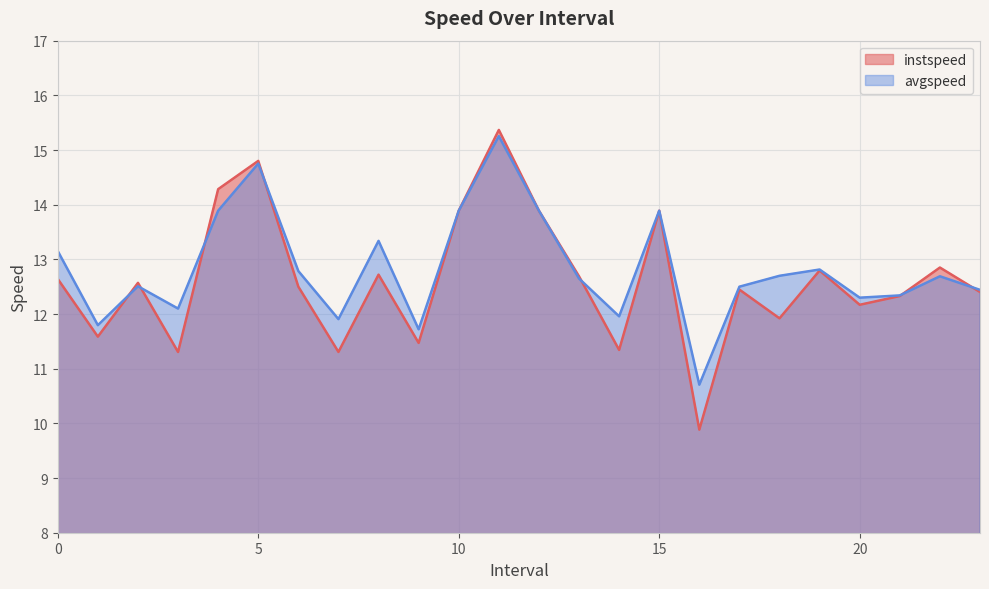

How many values in the instspeed series are below 12?

7